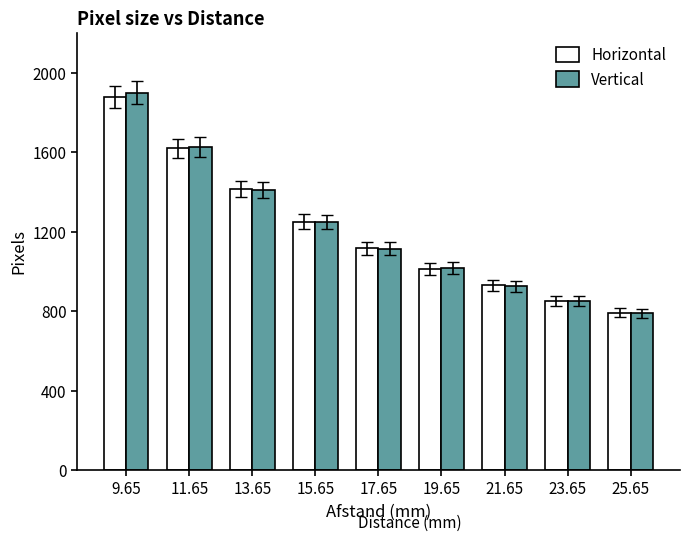

At which category is the sum across all series the highest?

9.65